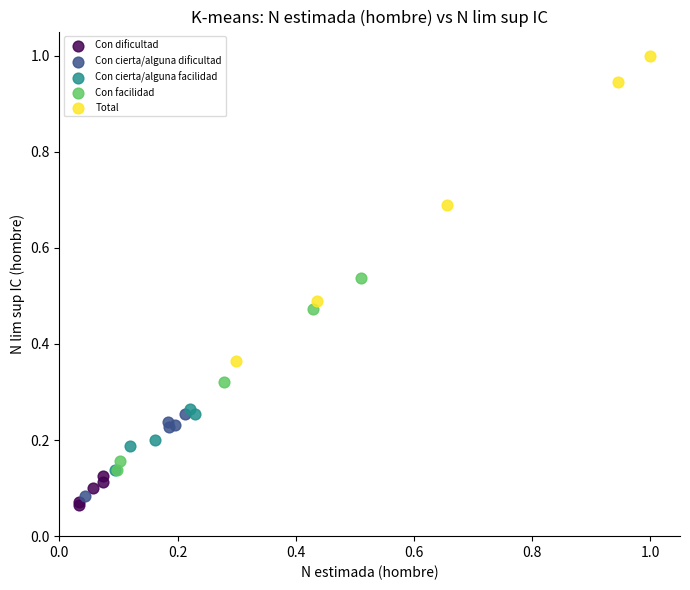

What are all the series names shown in the legend?

Con dificultad, Con cierta/alguna dificultad, Con cierta/alguna facilidad, Con facilidad, Total